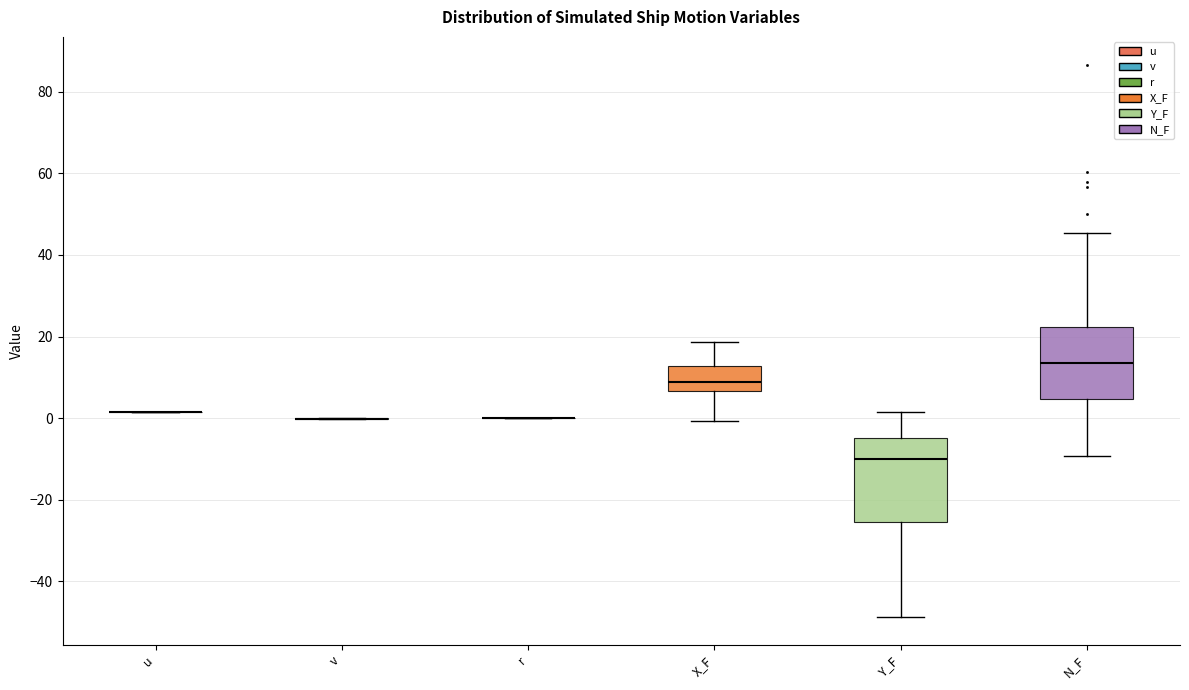

Which box is the tallest, from its lower edge to its upper edge?

Y_F